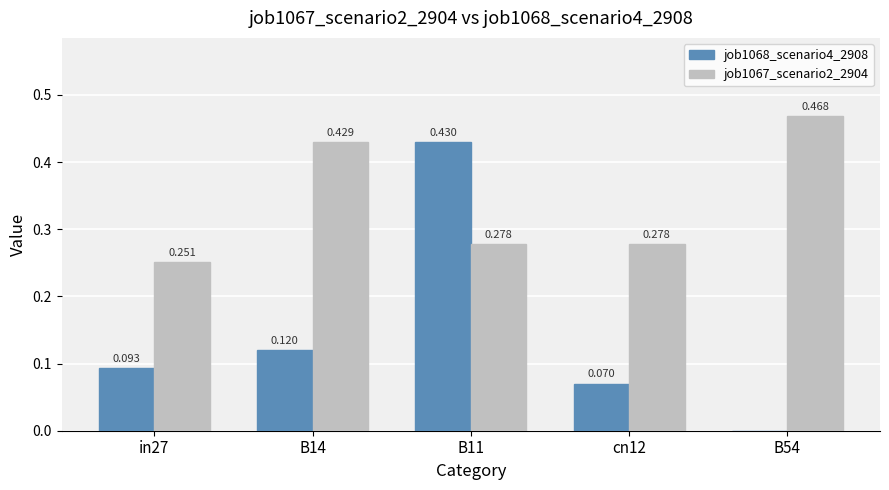

What is the total value across all series at cn12?

0.3